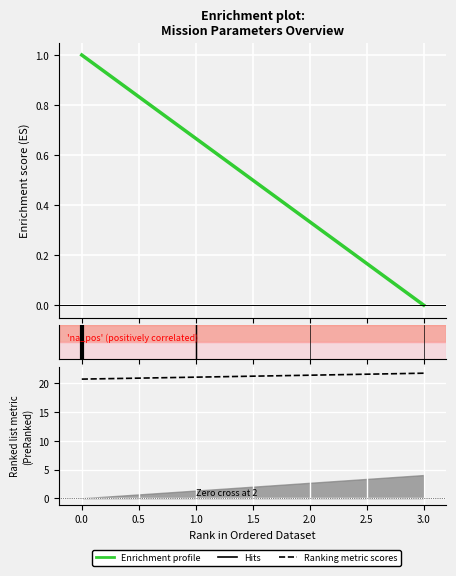

The value of Ranking metric scores at 0.0 is 7.6. True or false?

False